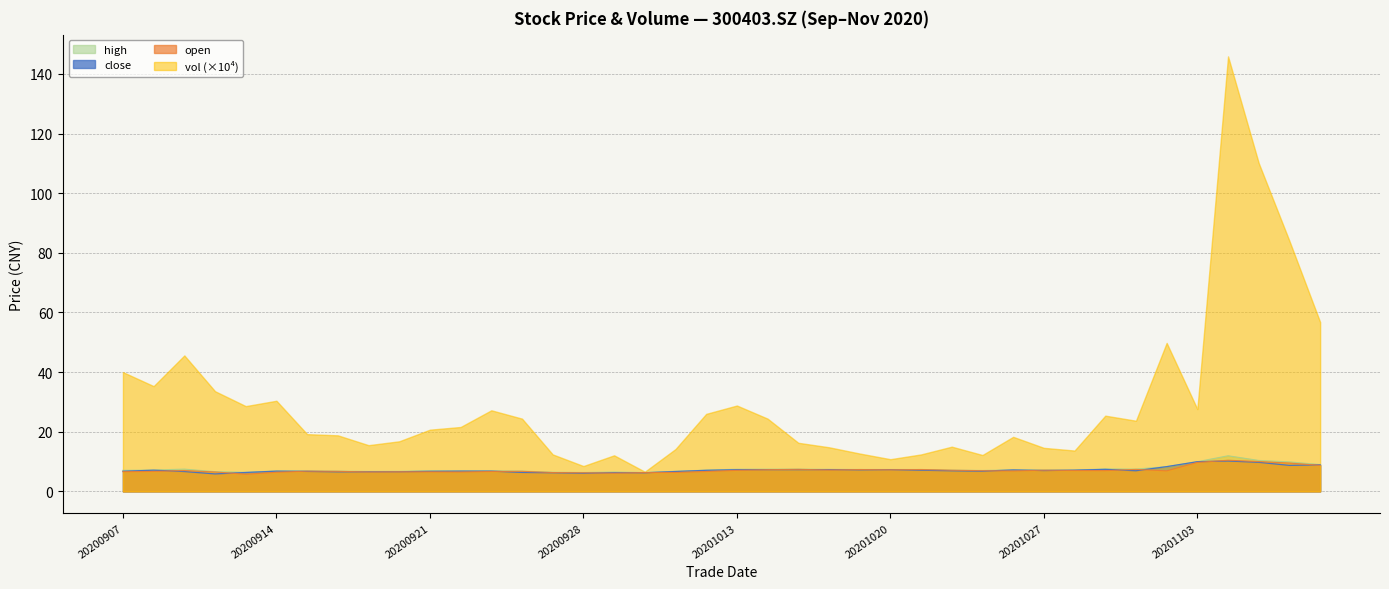

True or false: high and close intersect in this chart.

False